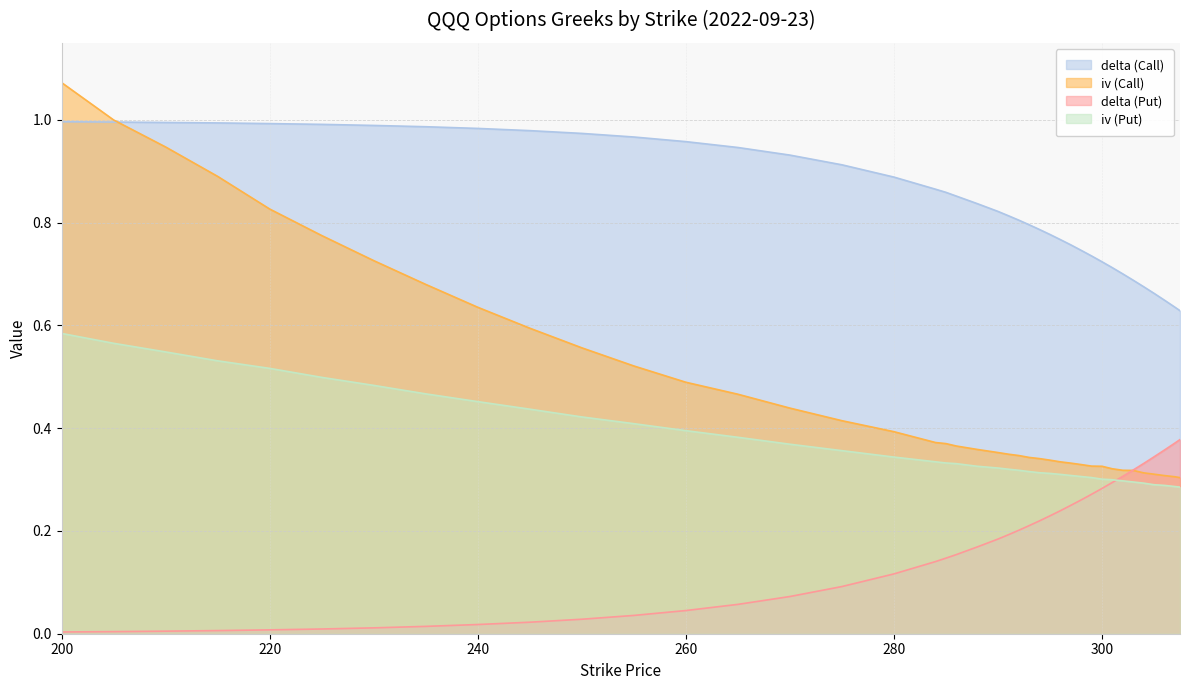

What position from the left is 303?

35